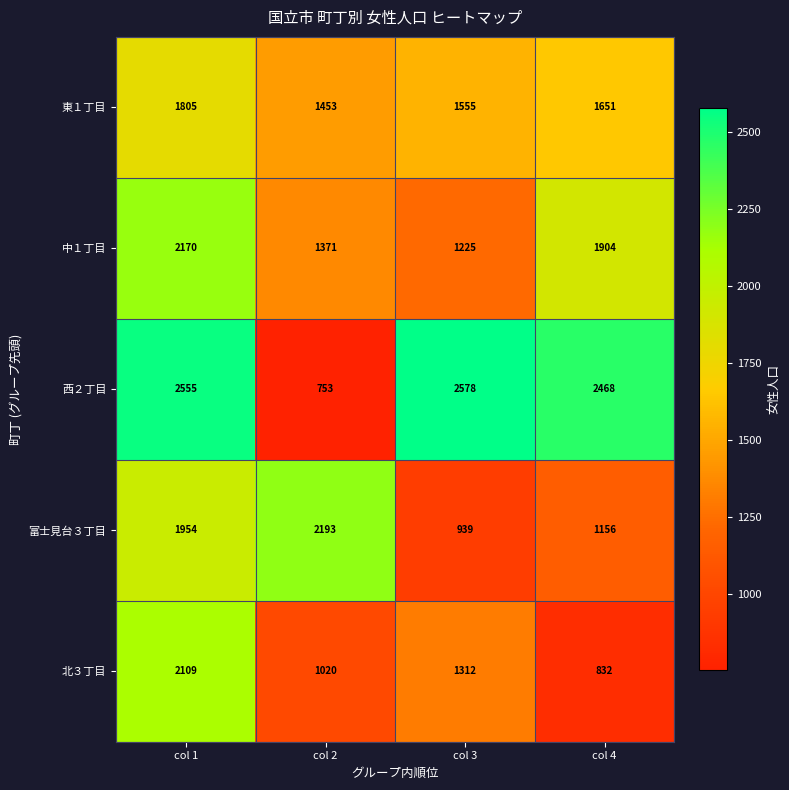

What is the maximum value shown in the chart?

2578